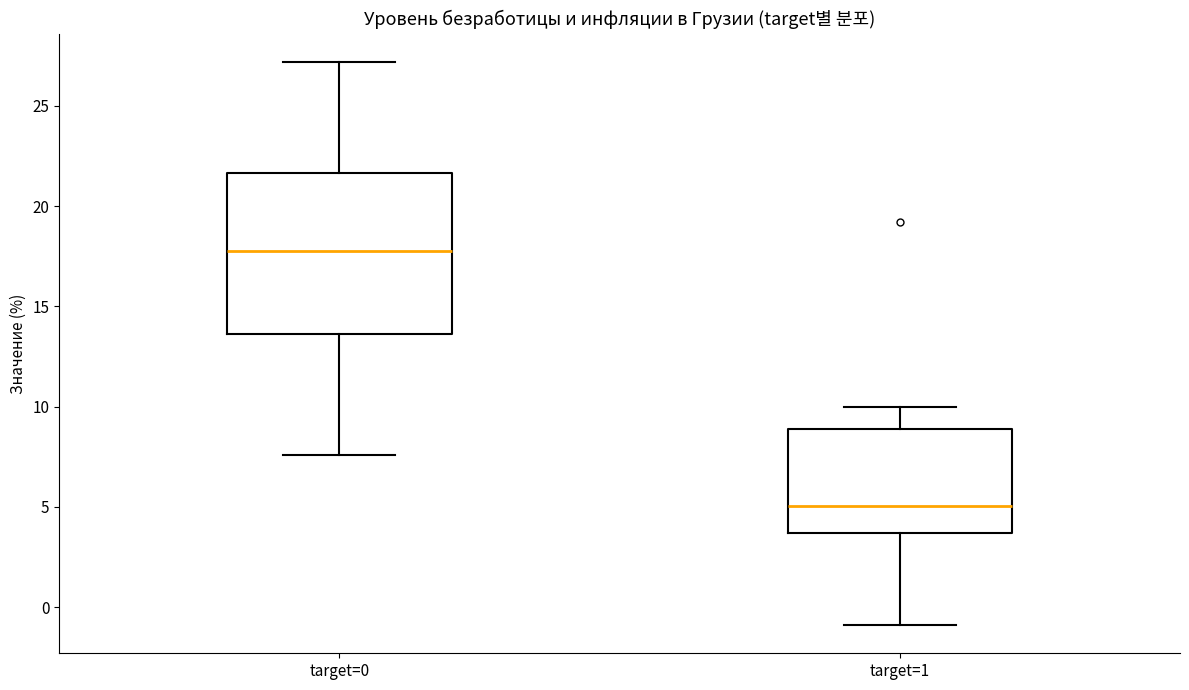

Where does the upper whisker of the box for target=0 end on the y-axis? The values are not printed on the chart, so give them approximately, as read against the axis.

27.0